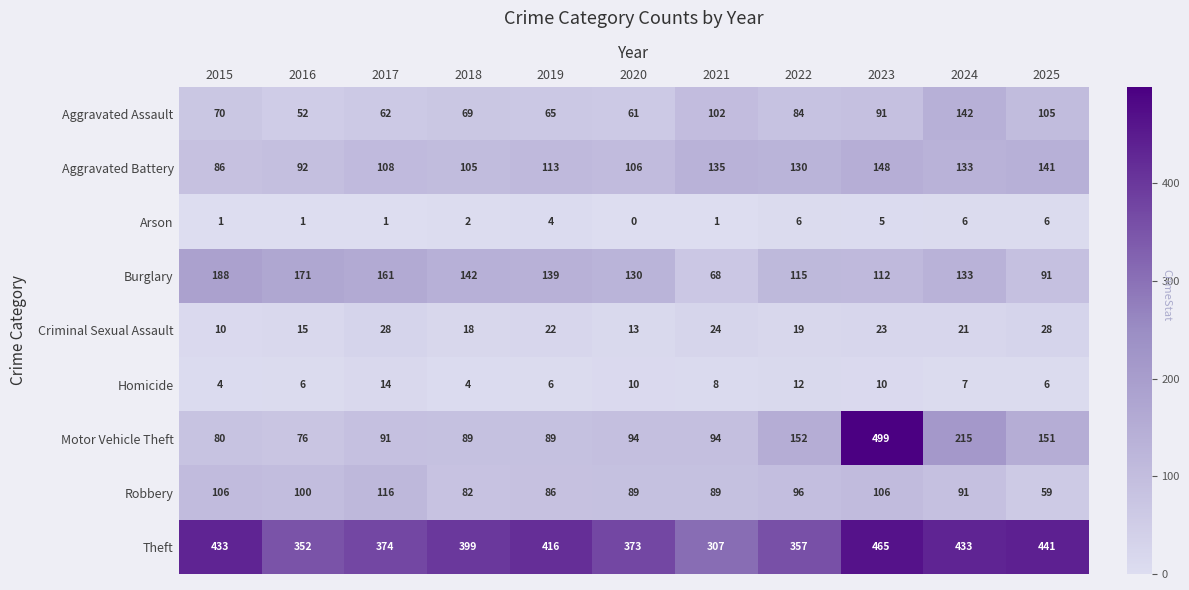

How many distinct data groups are displayed?

9